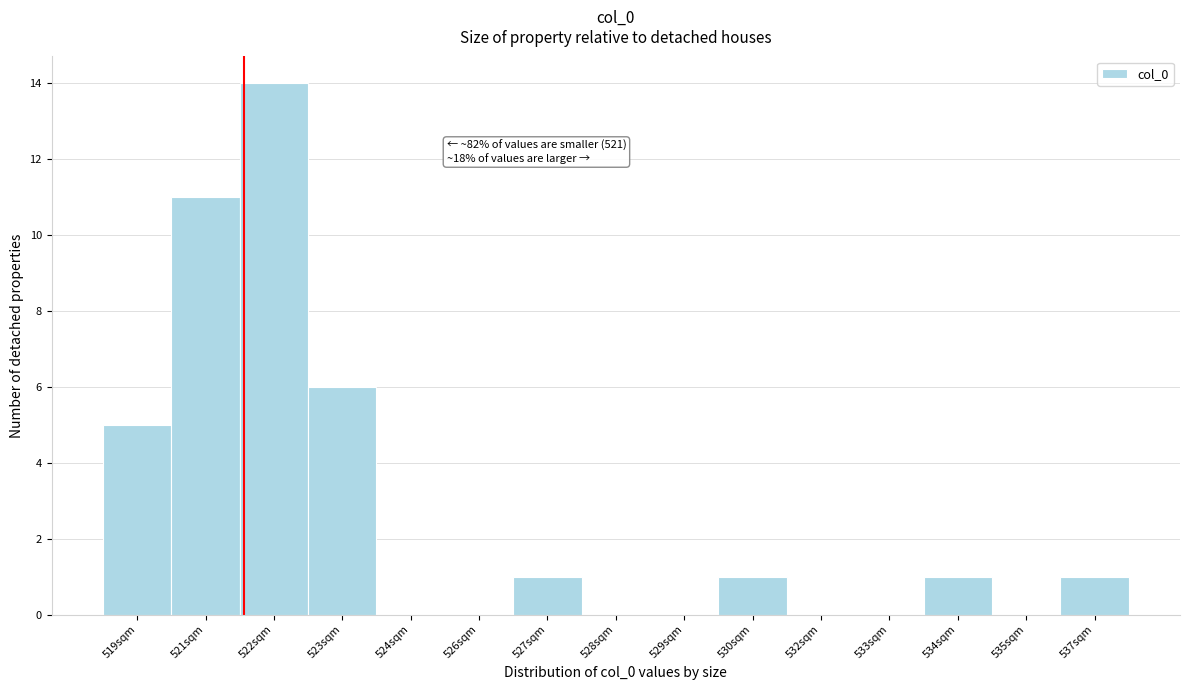

Reading left to right, what are all the values shown in this chart?

519sqm=5	521sqm=11	522sqm=14	523sqm=6	524sqm=0	526sqm=0	527sqm=1	528sqm=0	529sqm=0	530sqm=1	532sqm=0	533sqm=0	534sqm=1	535sqm=0	537sqm=1